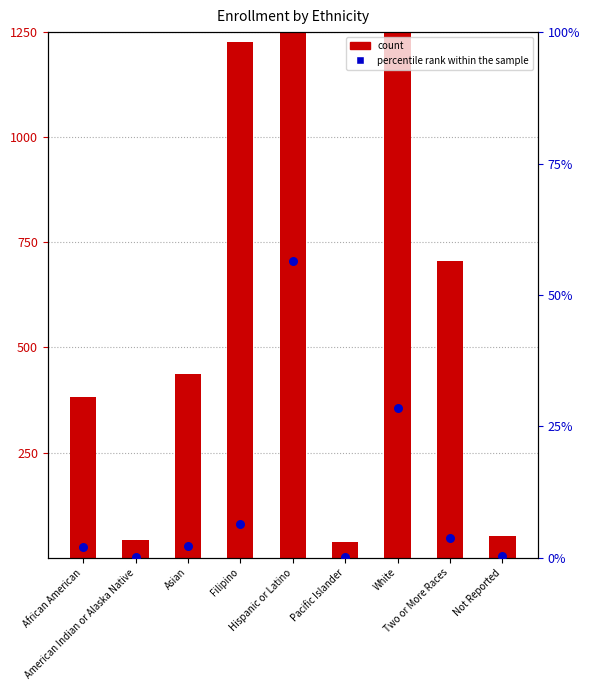

What is the total value across all series at American Indian or Alaska Native?

43.2